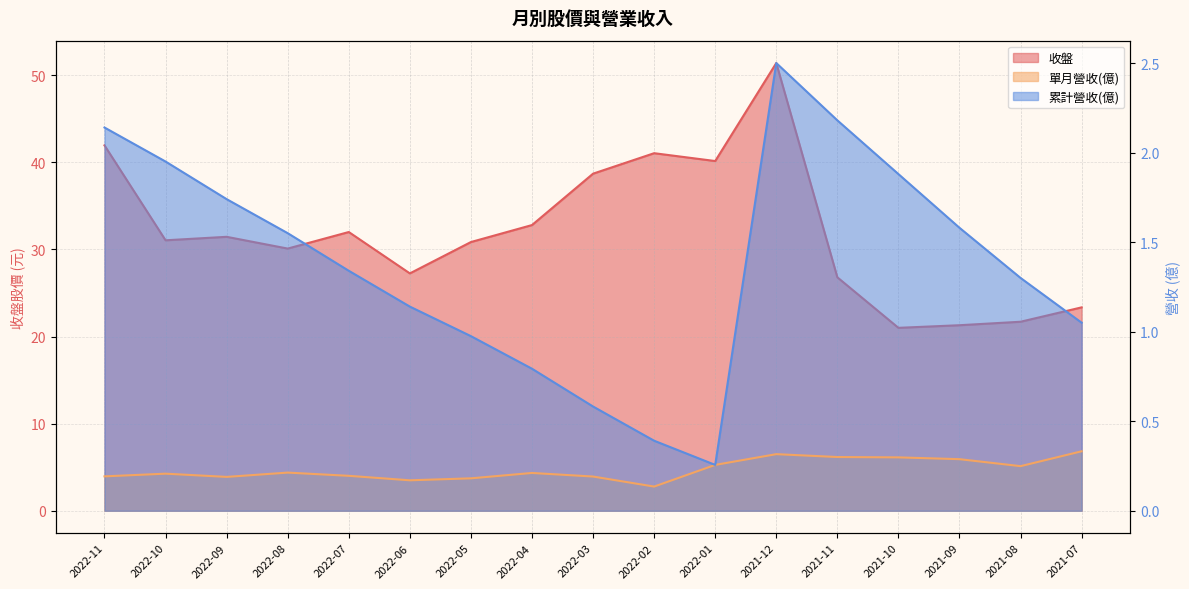

What is the greatest value displayed?

51.4